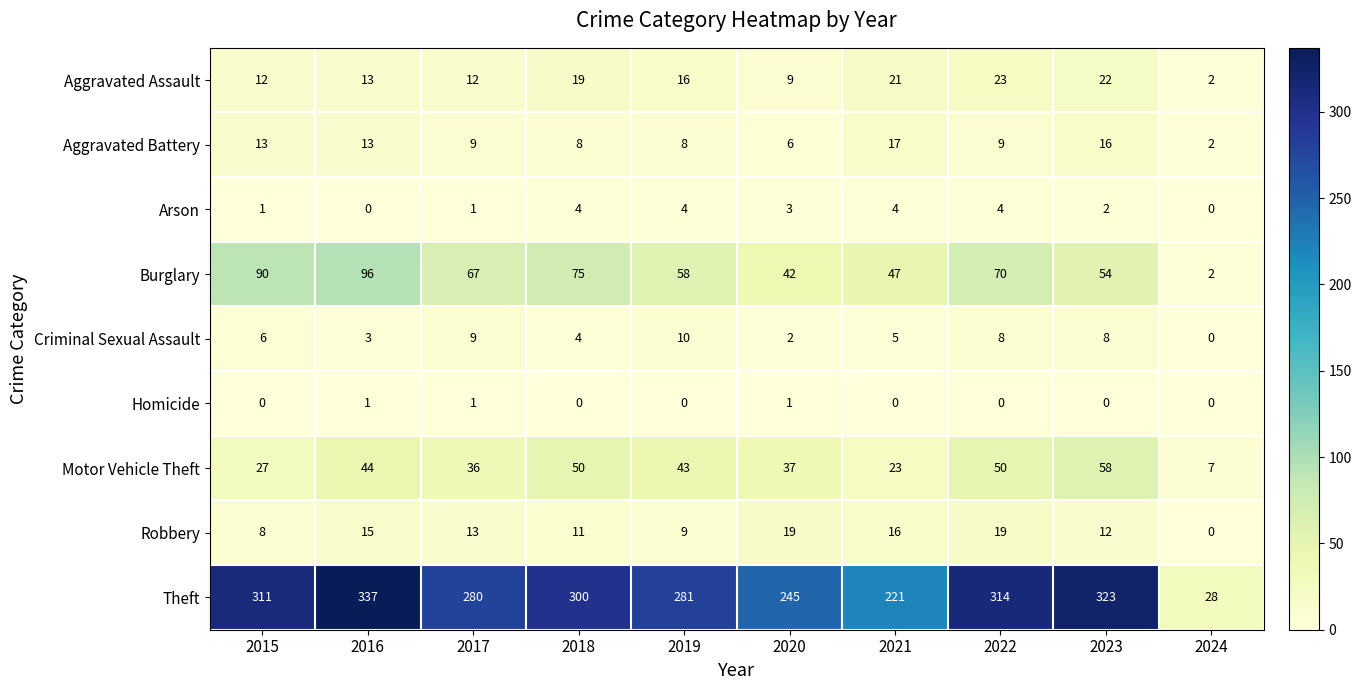

What is the difference between the highest and lowest values at 2024?

28